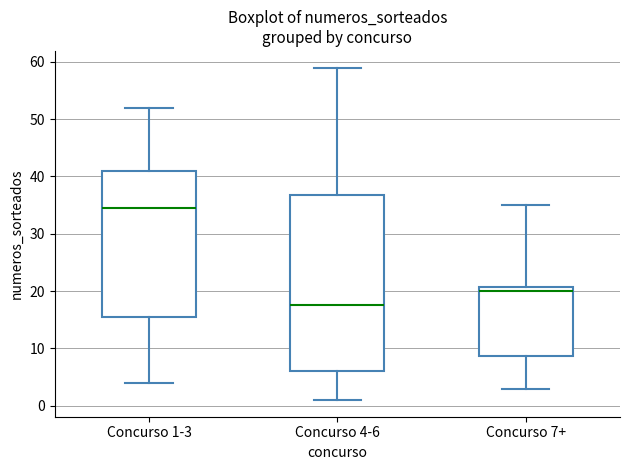

Reading left to right, transcribe this box plot: for each box, give where its median line is, the range the box spans, and where its two whiskers end, as read against the y-axis. The values are not printed on the chart, so give them approximately, as read against the axis.

Concurso 1-3: median 35, box 16 to 41, whiskers 4 to 52
Concurso 4-6: median 18, box 6 to 37, whiskers 1 to 59
Concurso 7+: median 20, box 9 to 21, whiskers 3 to 35